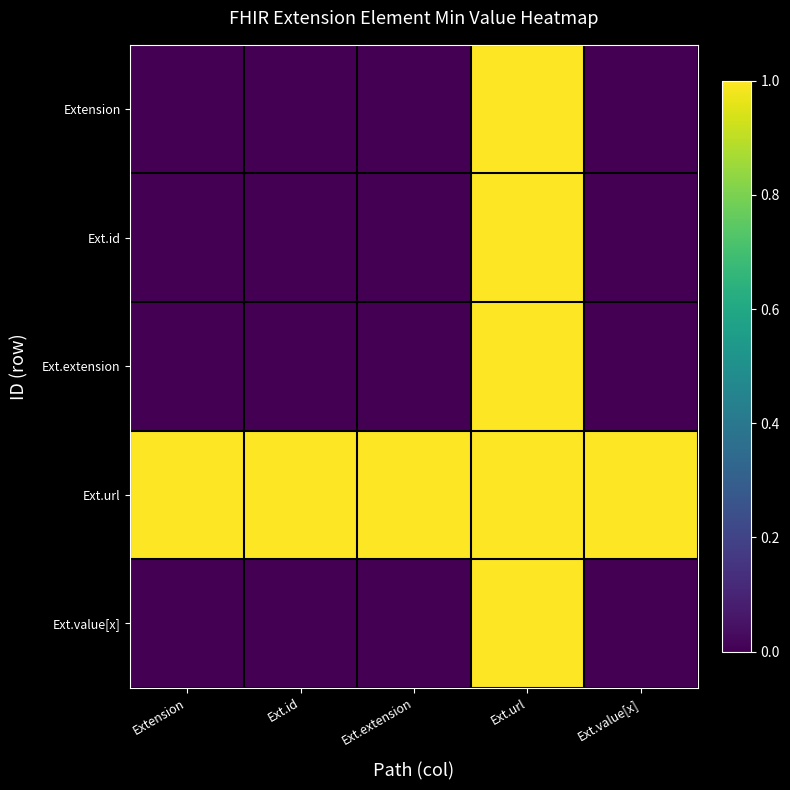

Reading left to right, extract all data points from this chart.

Extension: Extension=0	Ext.id=0	Ext.extension=0	Ext.url=1	Ext.value[x]=0
Ext.id: Extension=0	Ext.id=0	Ext.extension=0	Ext.url=1	Ext.value[x]=0
Ext.extension: Extension=0	Ext.id=0	Ext.extension=0	Ext.url=1	Ext.value[x]=0
Ext.url: Extension=1	Ext.id=1	Ext.extension=1	Ext.url=1	Ext.value[x]=1
Ext.value[x]: Extension=0	Ext.id=0	Ext.extension=0	Ext.url=1	Ext.value[x]=0